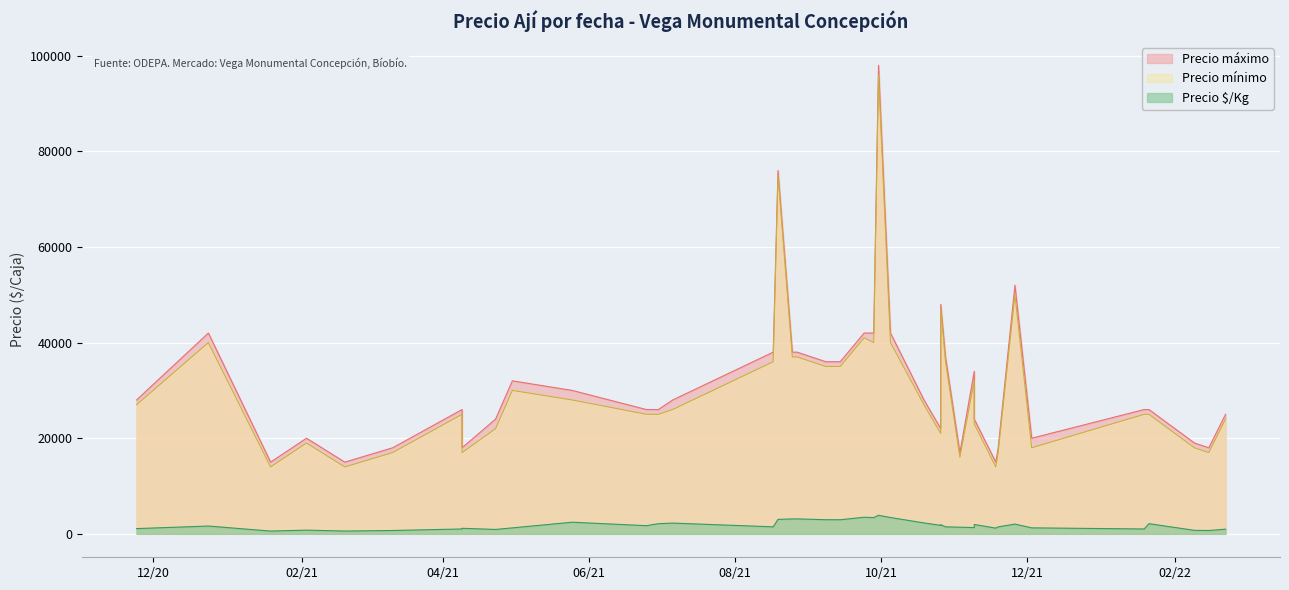

What is the smallest value displayed?

580